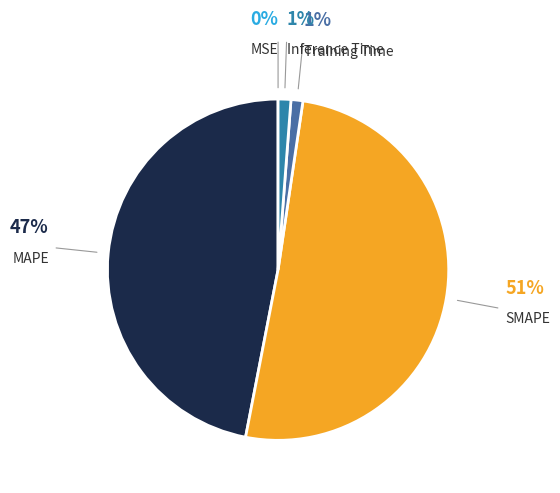

To the nearest percent, what is the combined percentage of SMAPE and Inference Time?

52%